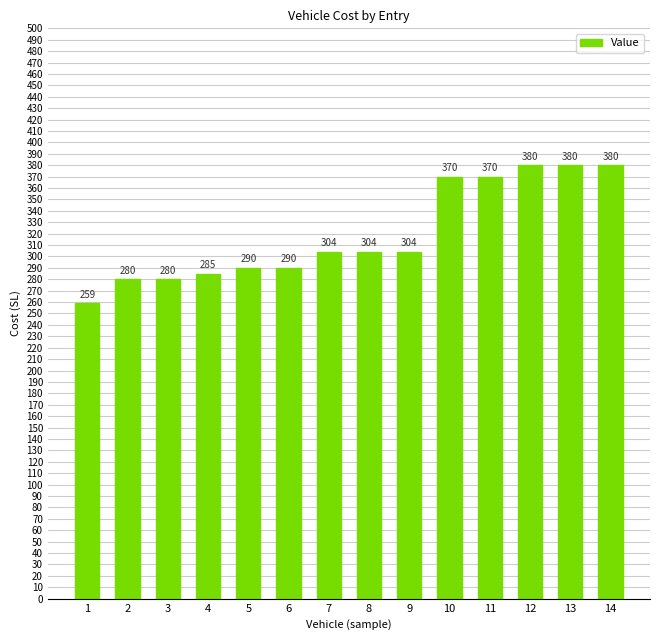

What is the change in value from 1 to 7?

+45